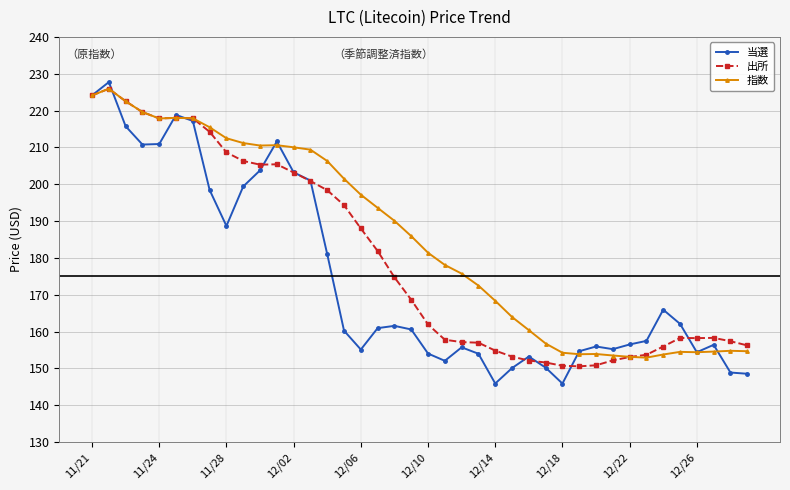

Does the chart have visible grid lines?

Yes